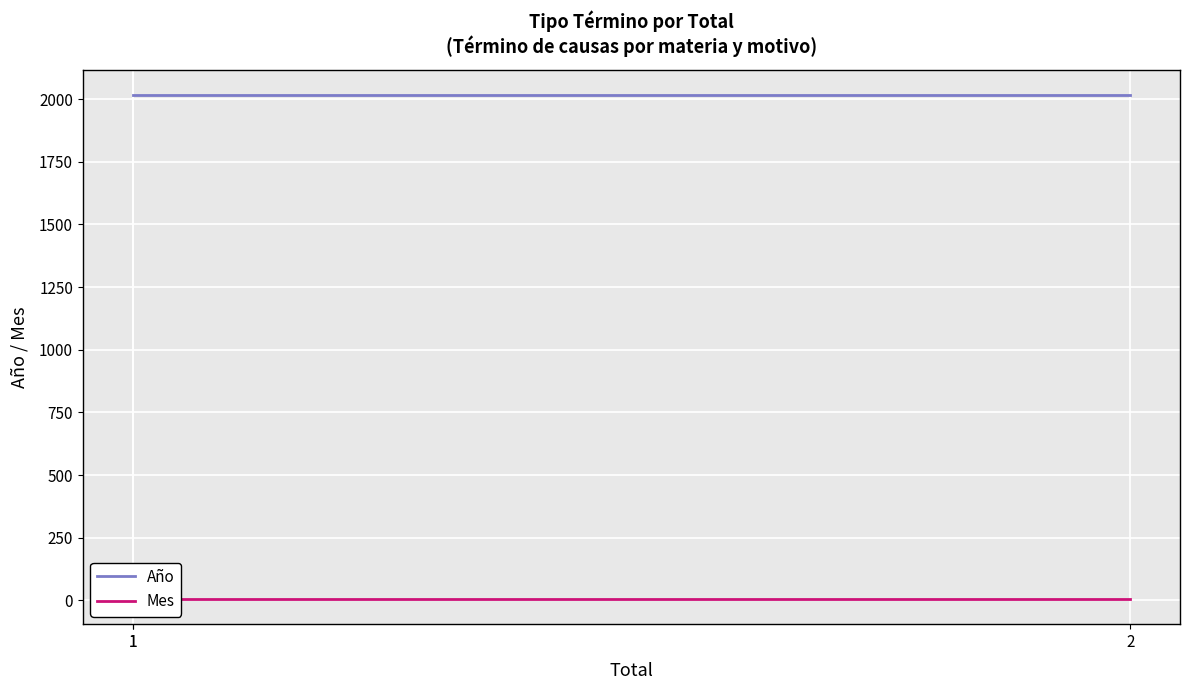

Which has a higher value, 2 or 1?

2